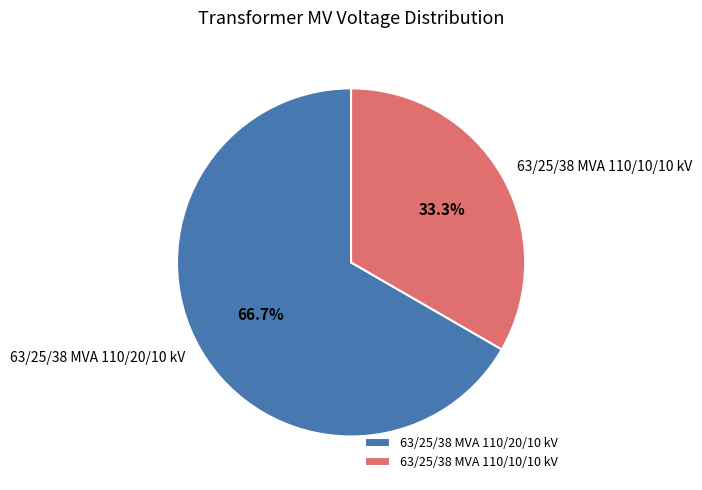

Rank the categories by value from lowest to highest.

63/25/38 MVA 110/10/10 kV, 63/25/38 MVA 110/20/10 kV